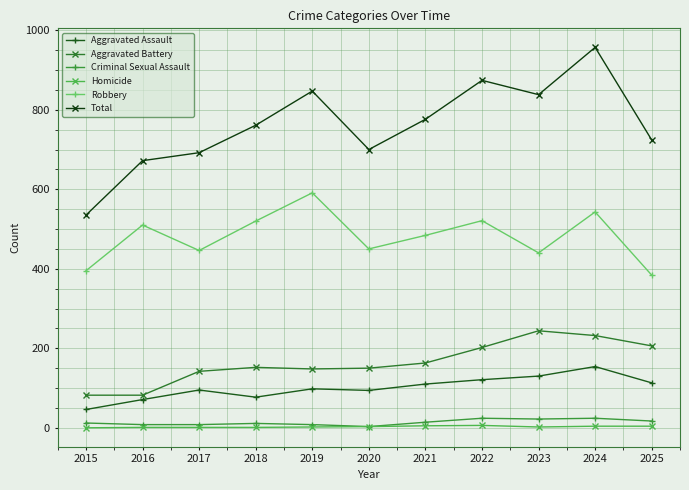

Which series has the largest total across all categories?

Total